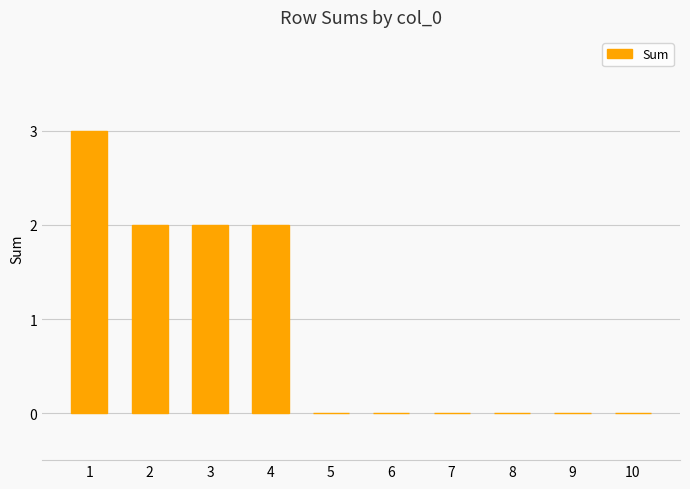

What is the maximum value shown in the chart?

3